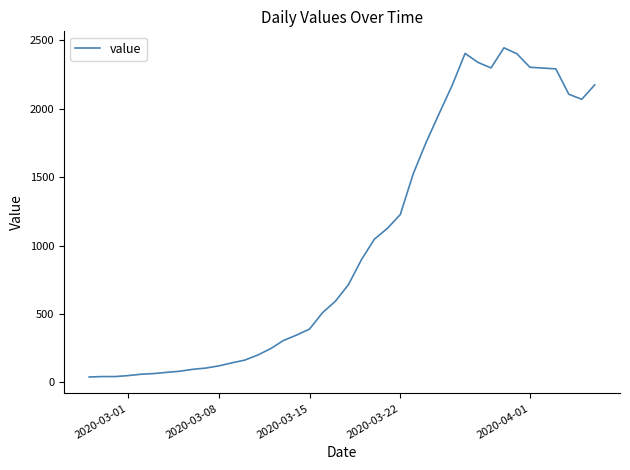

What is the minimum value shown in the chart?

40